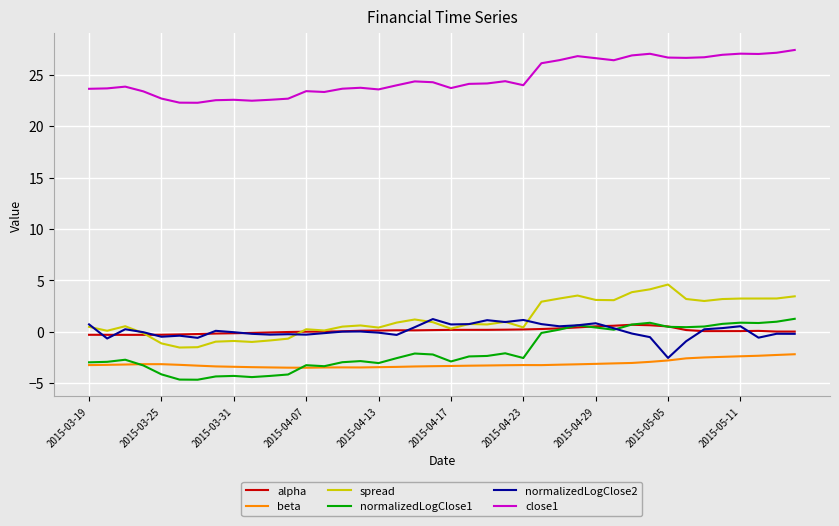

Which series has the largest total across all categories?

close1